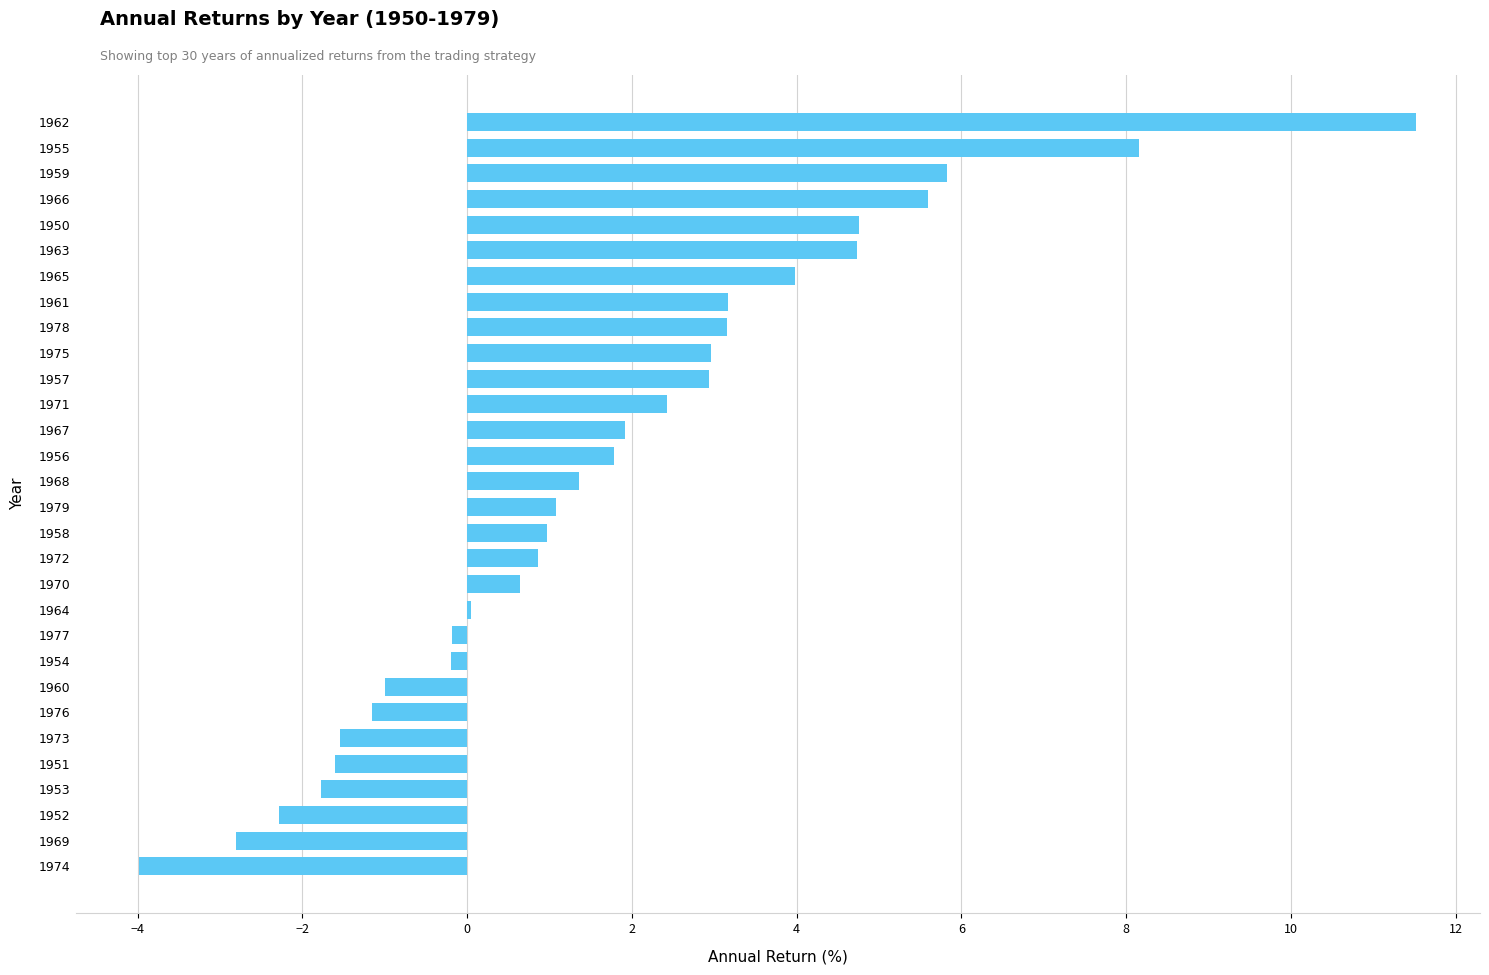

What is the change in value from 1953 to 1955?

+9.9